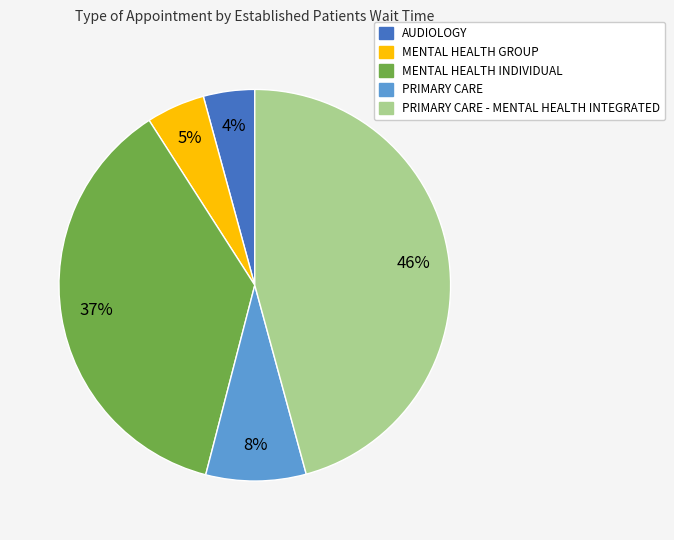

To the nearest percent, what is the difference between the largest and smallest slice percentages?

42%